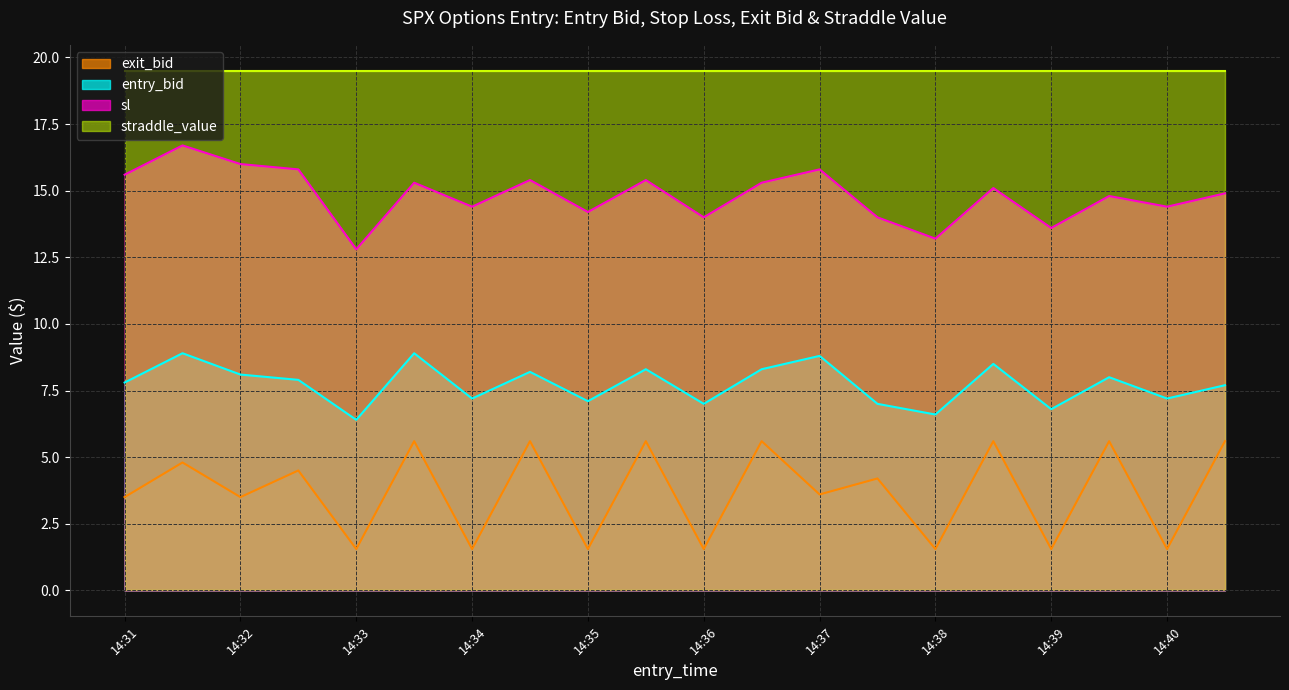

The value of sl at 14:36 is 20.4. True or false?

False